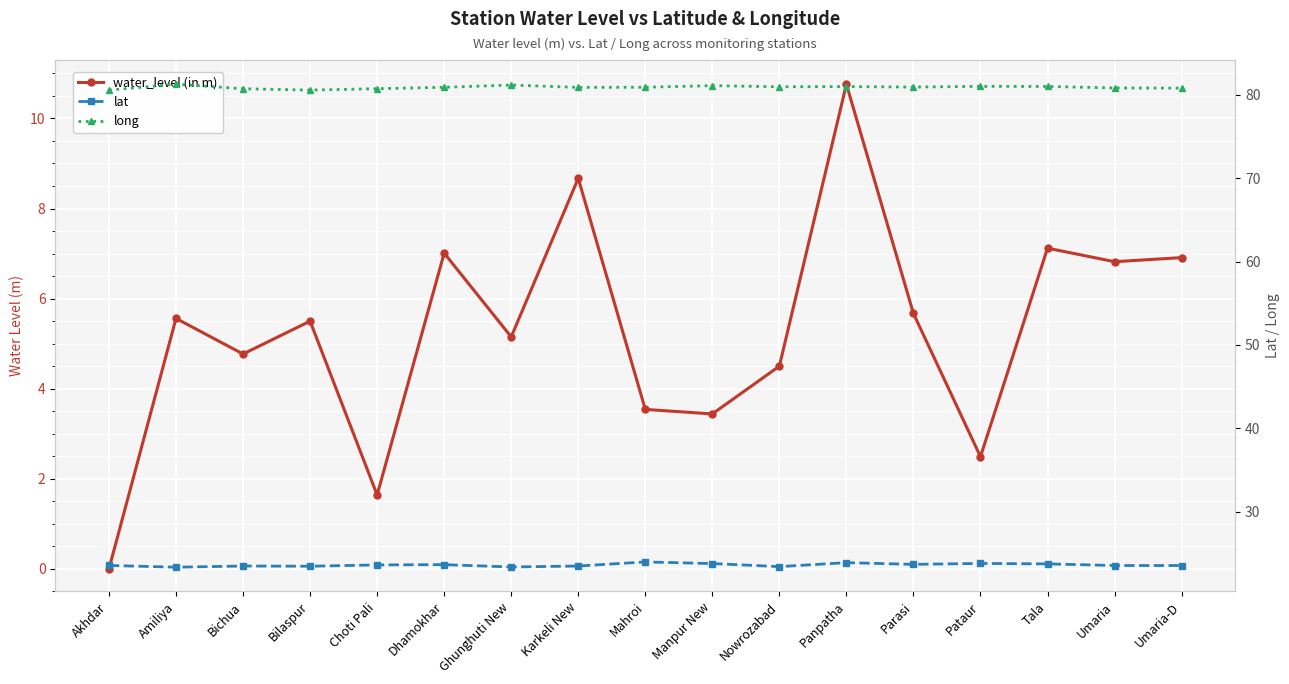

Is the value of water_level (in m) at Mahroi greater than the value of long at Karkeli New?

No